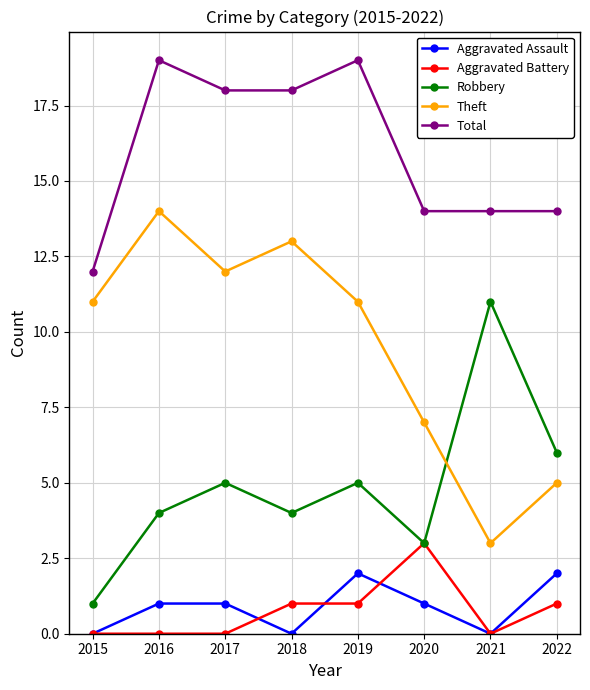

Which series has the widest spread of values?

Theft